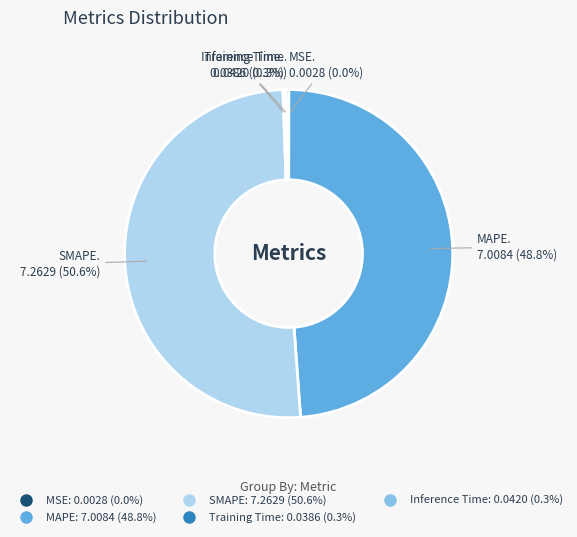

How much of the chart is everything except SMAPE?

49.4%